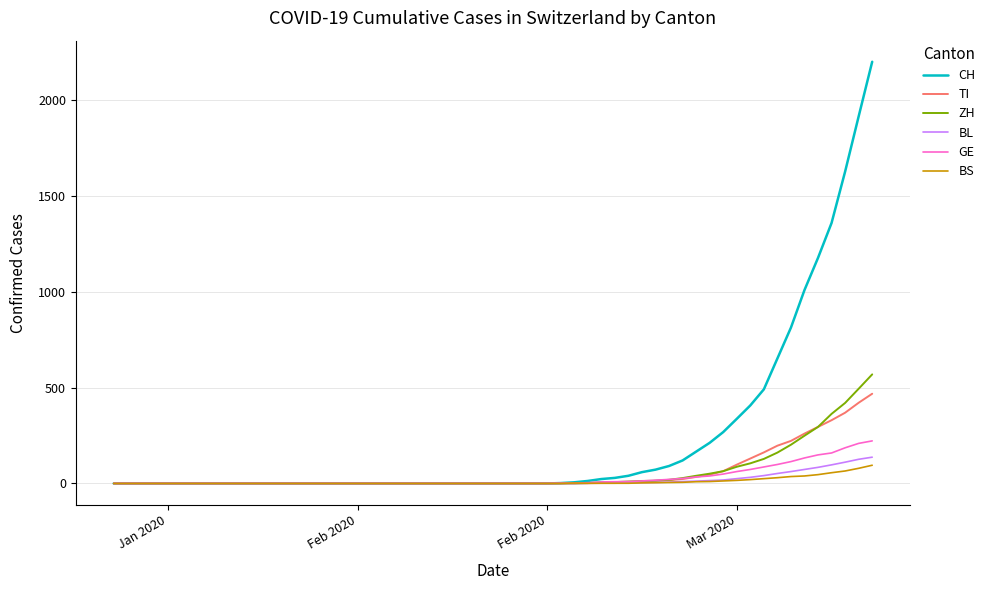

What is the greatest value displayed?

2200